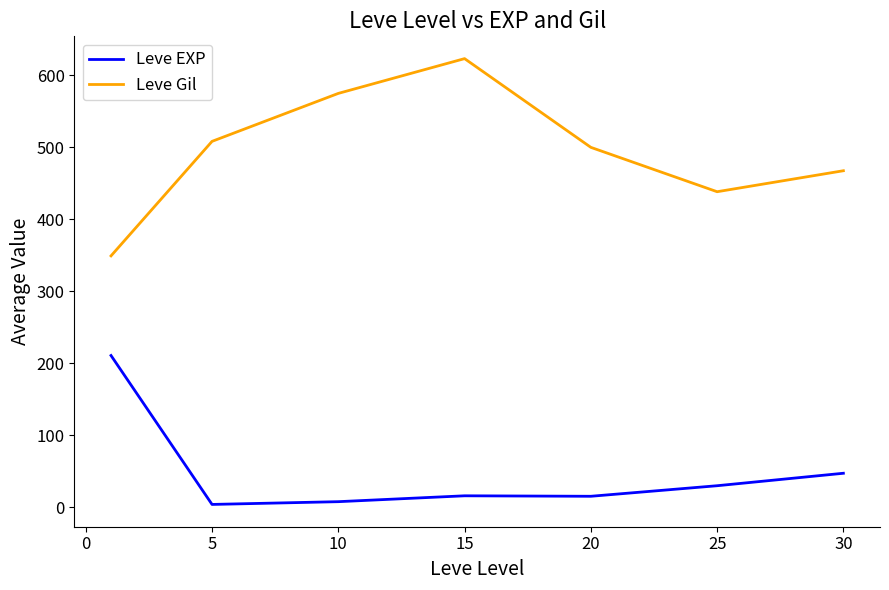

True or false: Leve Gil and Leve EXP intersect in this chart.

False